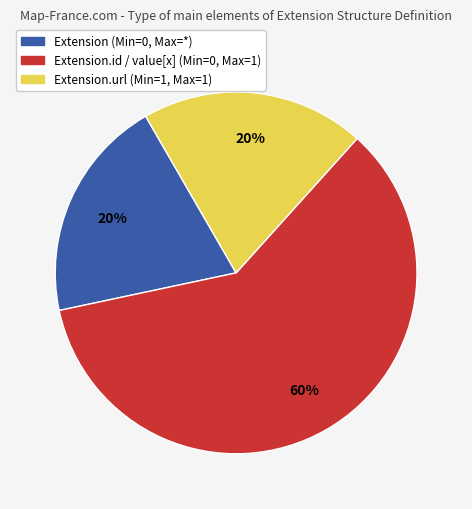

To the nearest percent, what is the average slice percentage?

33%